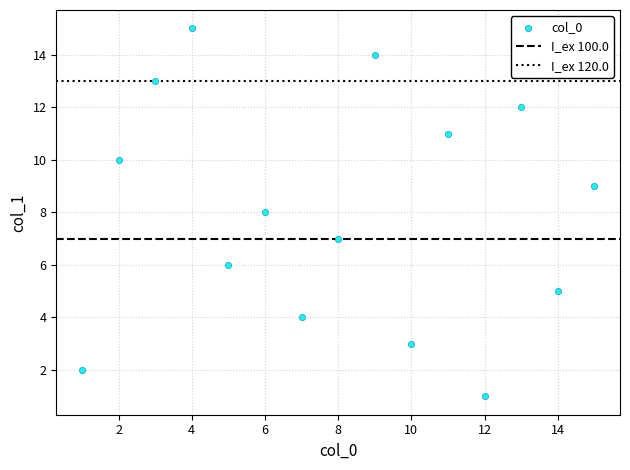

Count the number of points in this scatter plot.

15